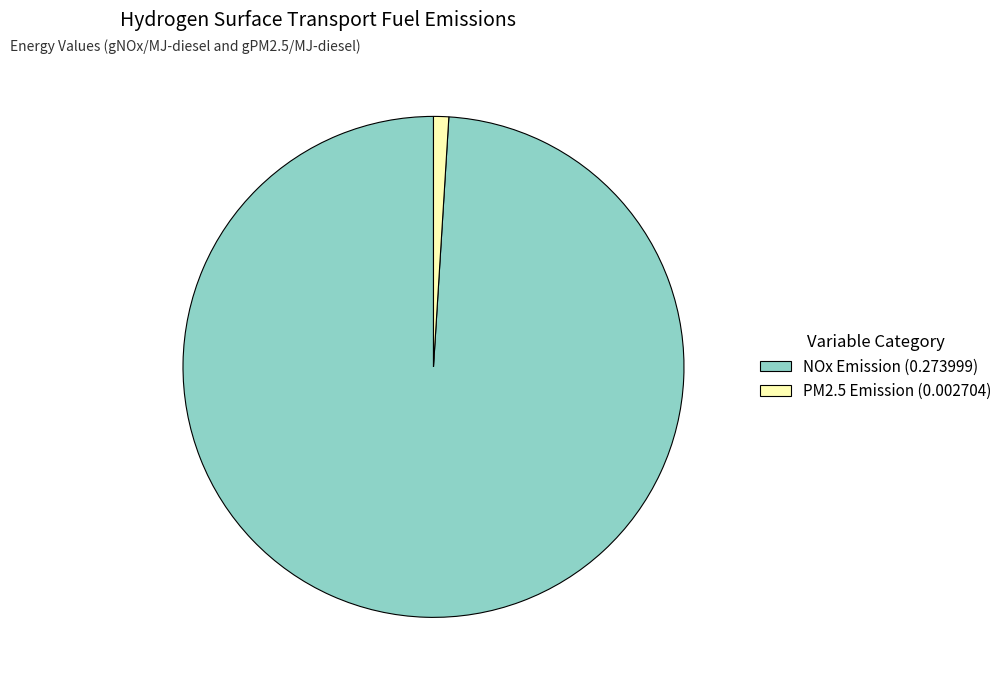

What is the largest slice in the pie chart?

NOx Emission